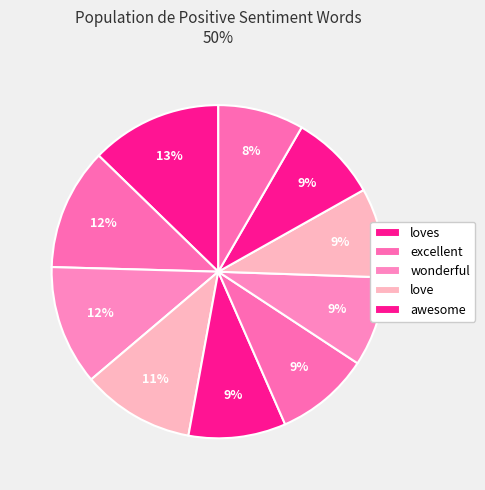

How many segments does this pie chart have?

10